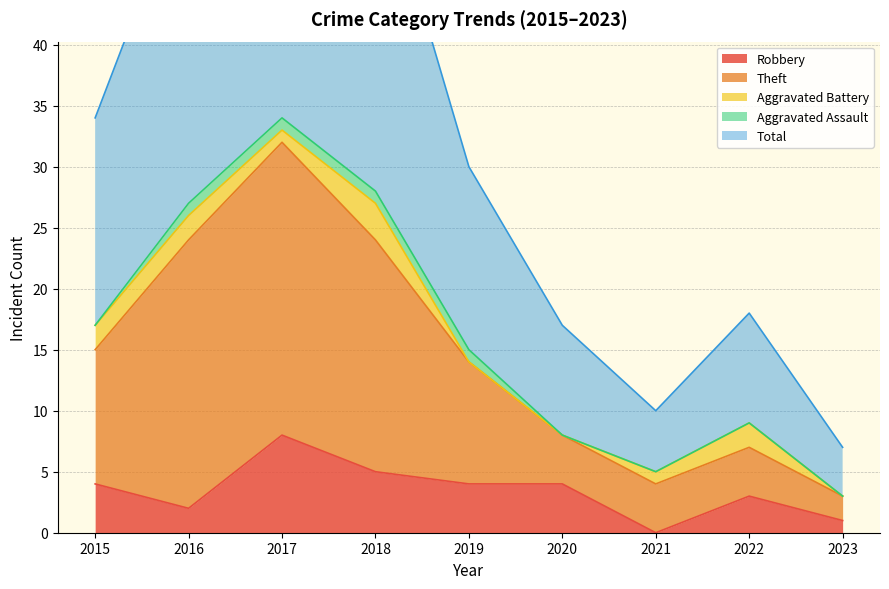

The Total series shows 15 at 2015. True or false?

False